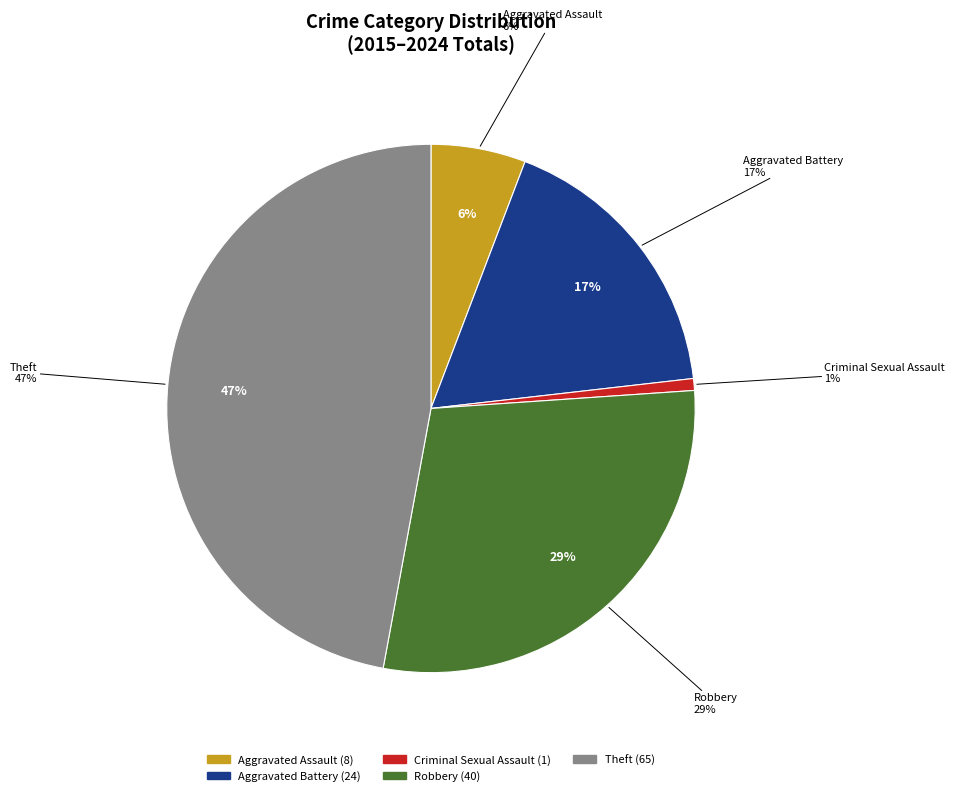

To the nearest percent, what portion does Theft represent?

47%